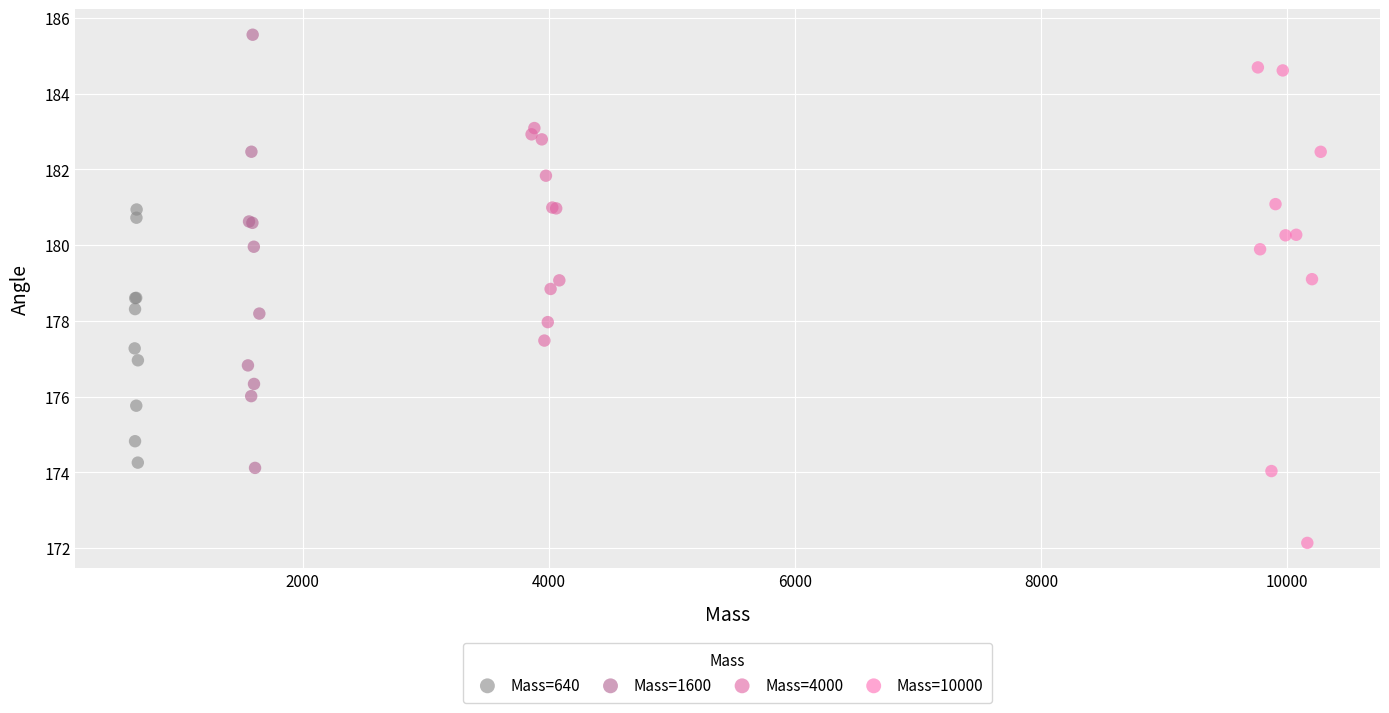

Which series contains the lowest Y value?

Mass=10000